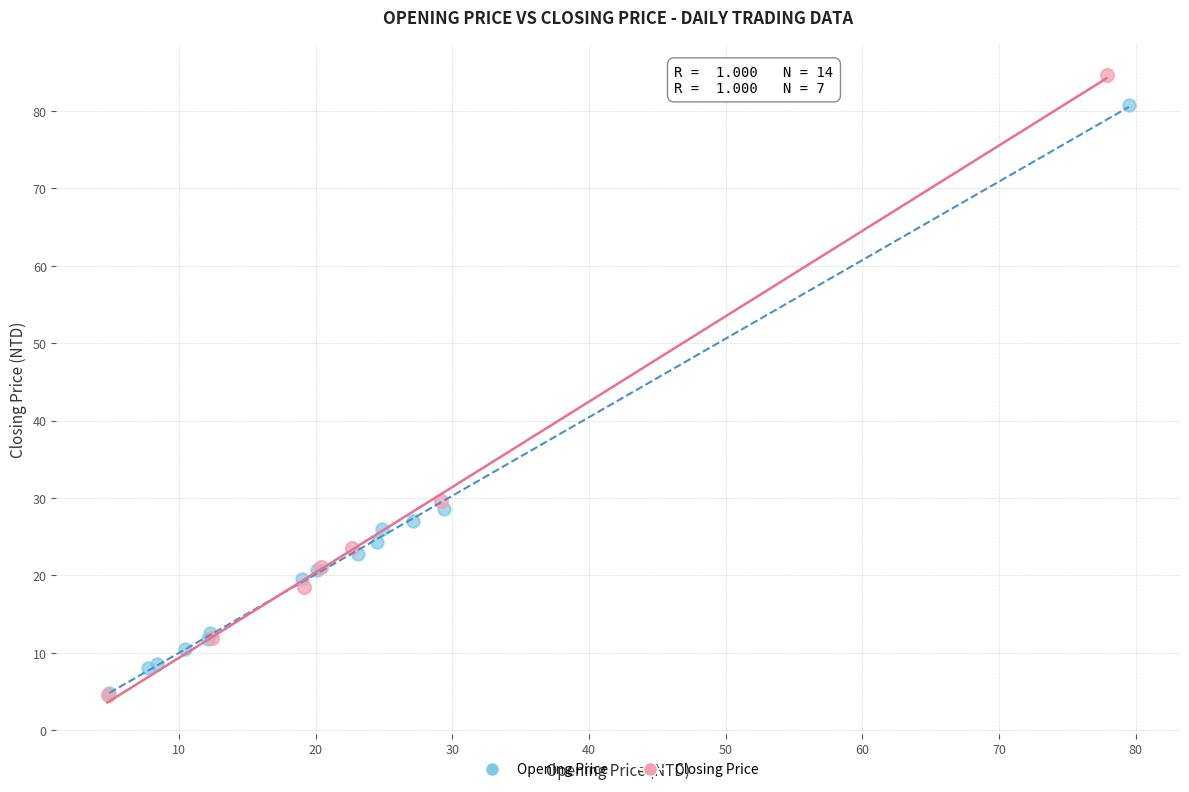

Which series contains the highest Y value?

Closing Price